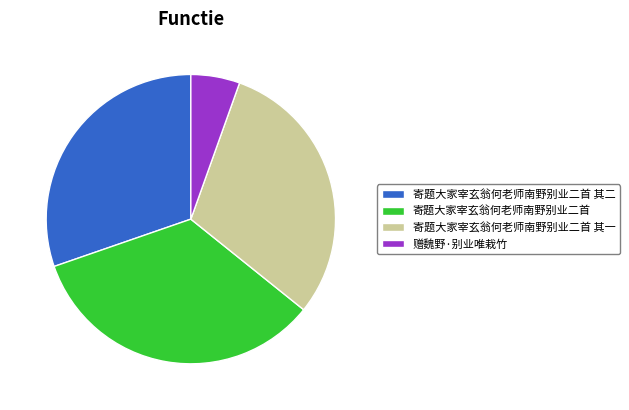

What is the smallest slice in the pie chart?

赠魏野·别业唯栽竹